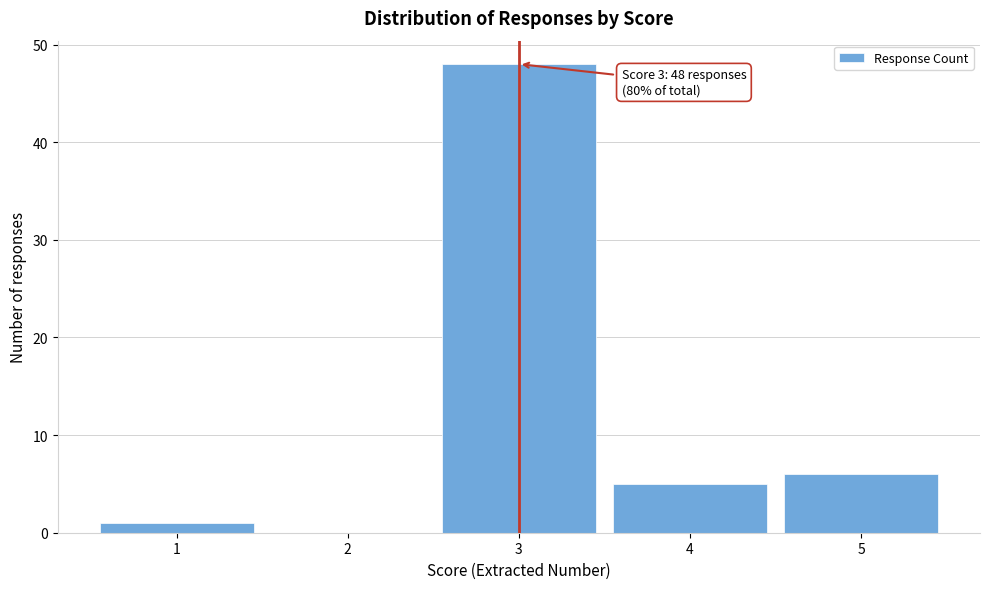

Over which range of the x-axis is the bar tallest?

2.5 to 3.5